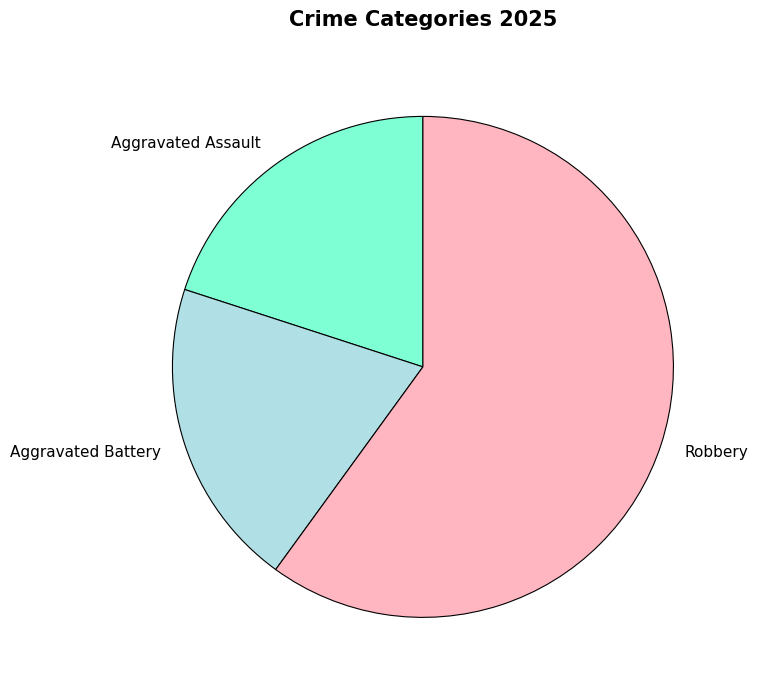

Approximately how many times larger is the value at Aggravated Assault compared to Aggravated Battery?

1.0